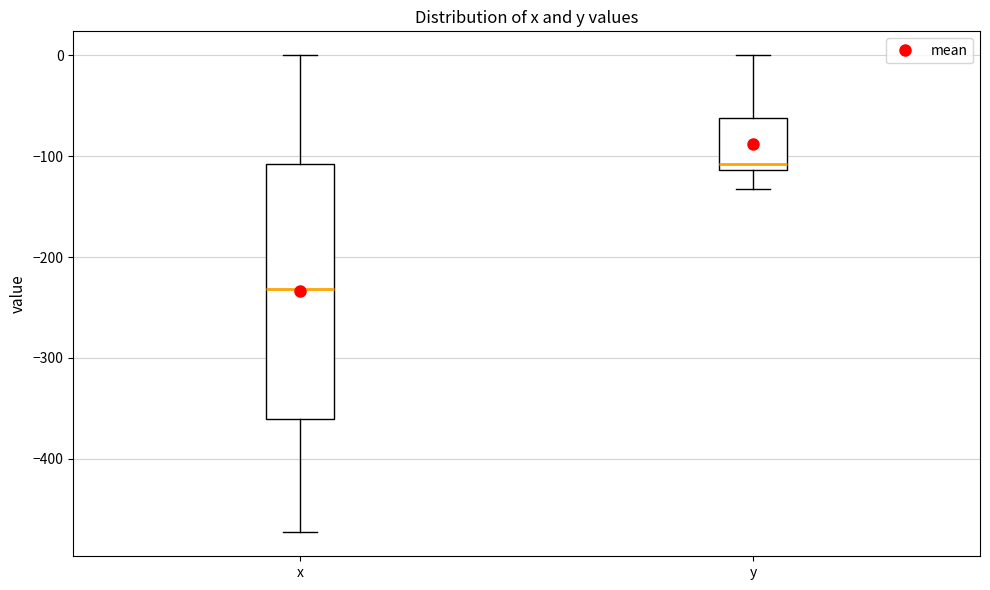

Reading left to right, transcribe this box plot: for each box, give where its median line is, the range the box spans, and where its two whiskers end, as read against the y-axis. The values are not printed on the chart, so give them approximately, as read against the axis.

x: median -230, box -360 to -110, whiskers -470 to 0
y: median -110 (just above the box's lower edge), box -110 to -60, whiskers -130 to 0